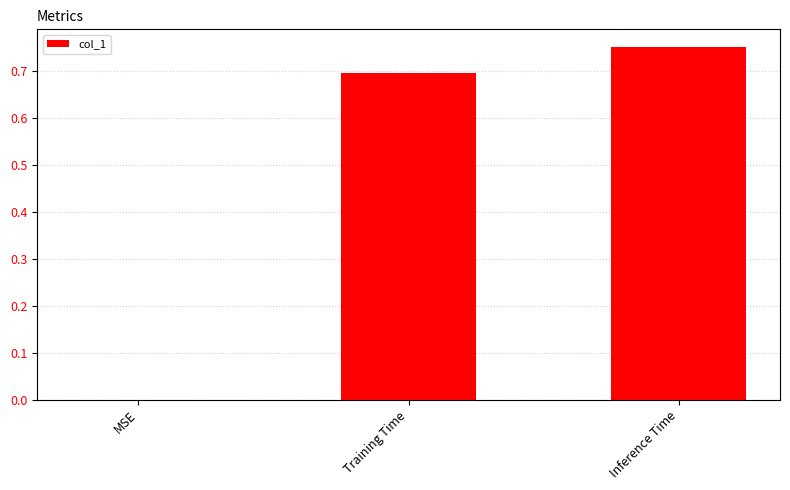

True or false: the data shows -0.4 at MSE.

False